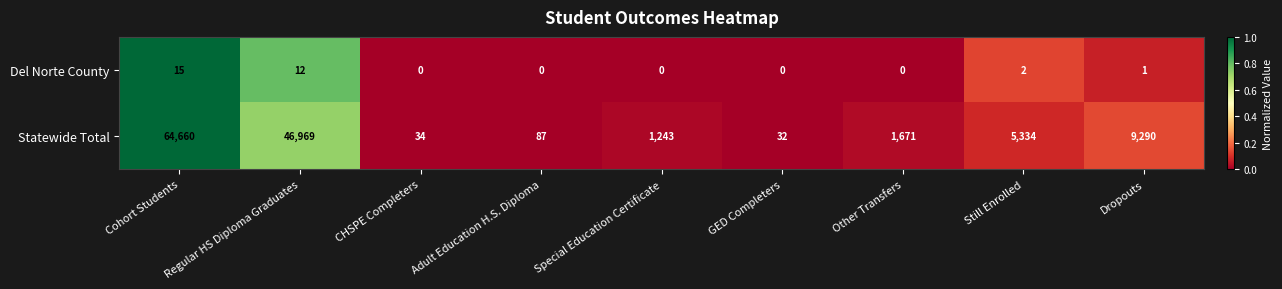

Count the number of categories in the chart.

9